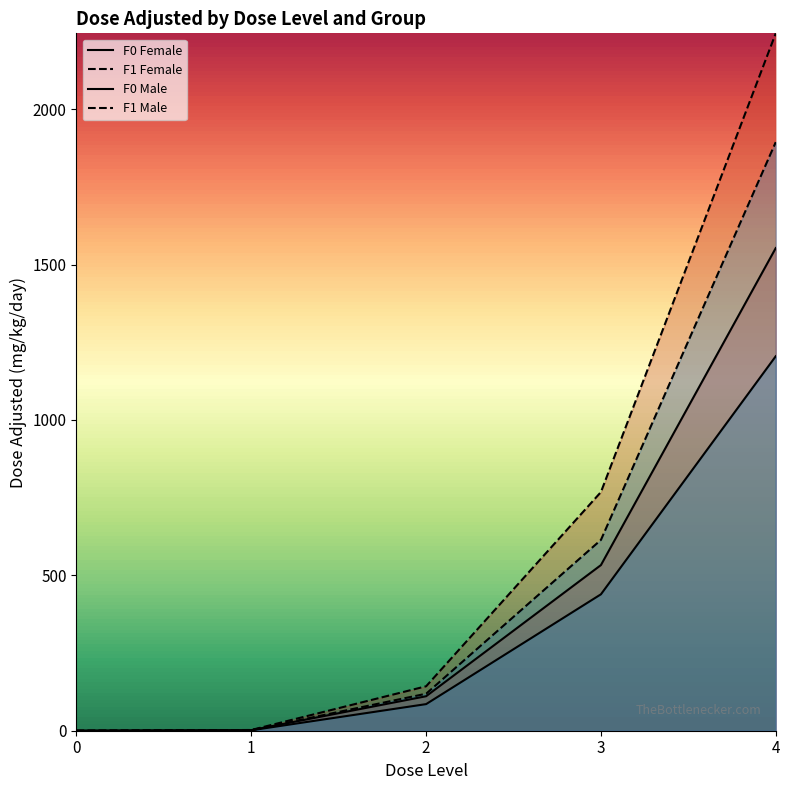

At which category does the chart reach its peak across all series?

4